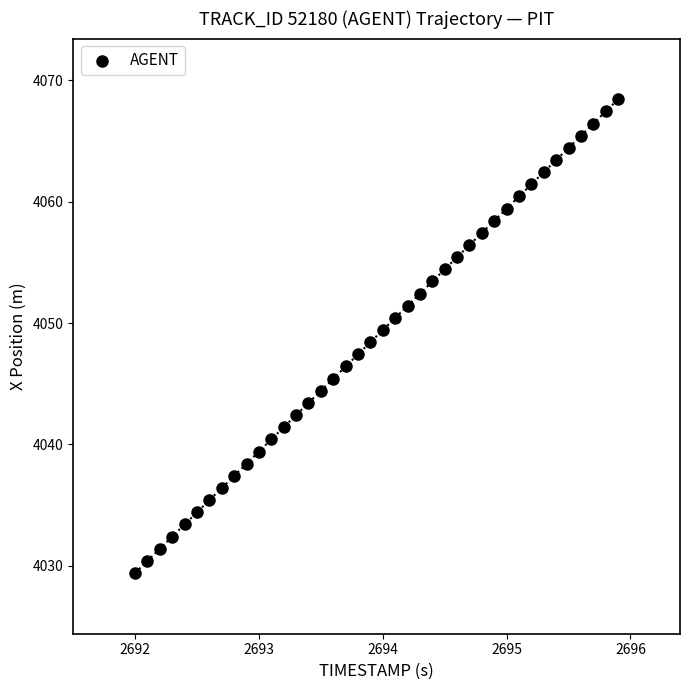

What is the range of X values (max minus min)?

3.9